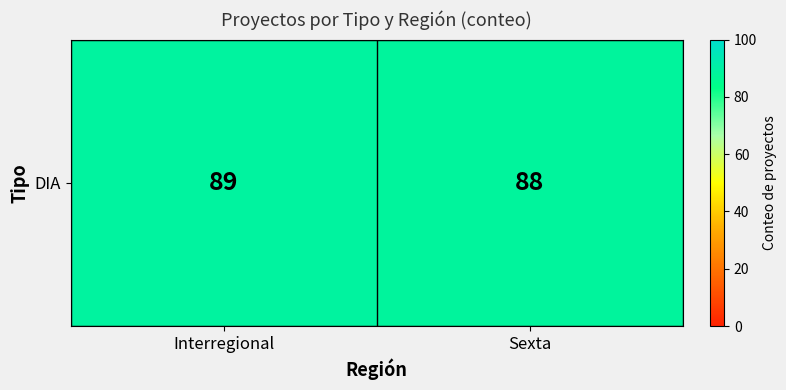

What is the sum of all values?

177